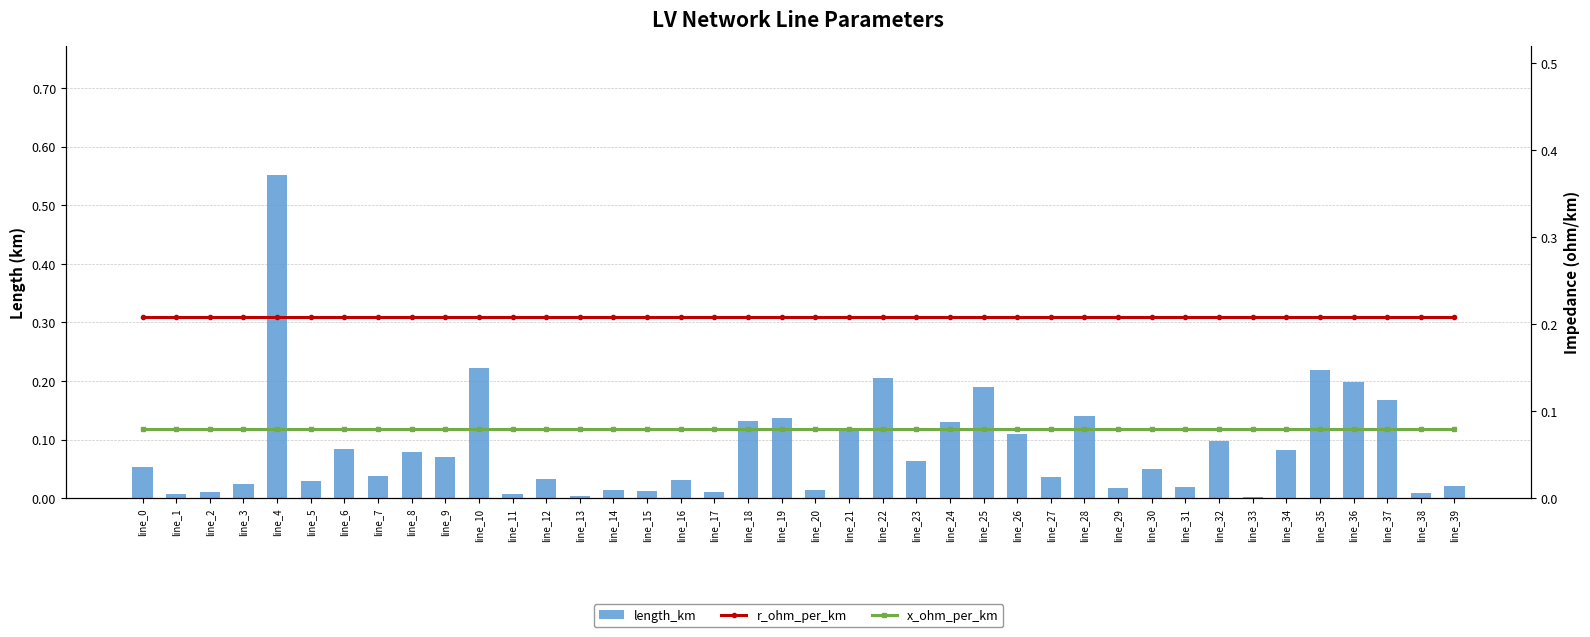

Rank the series by their maximum value, from highest to lowest.

length_km, r_ohm_per_km, x_ohm_per_km